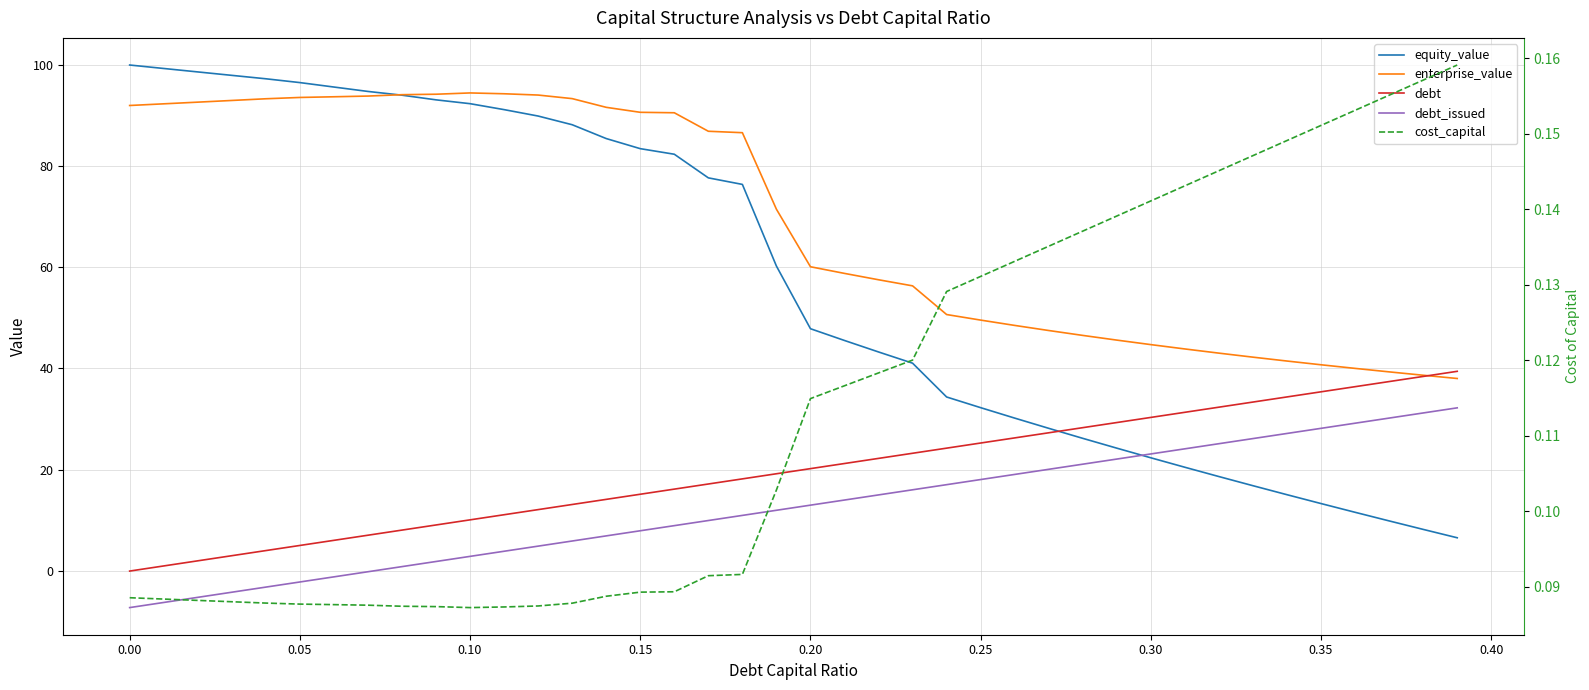

The debt series shows 0.2 at 0.00. True or false?

False